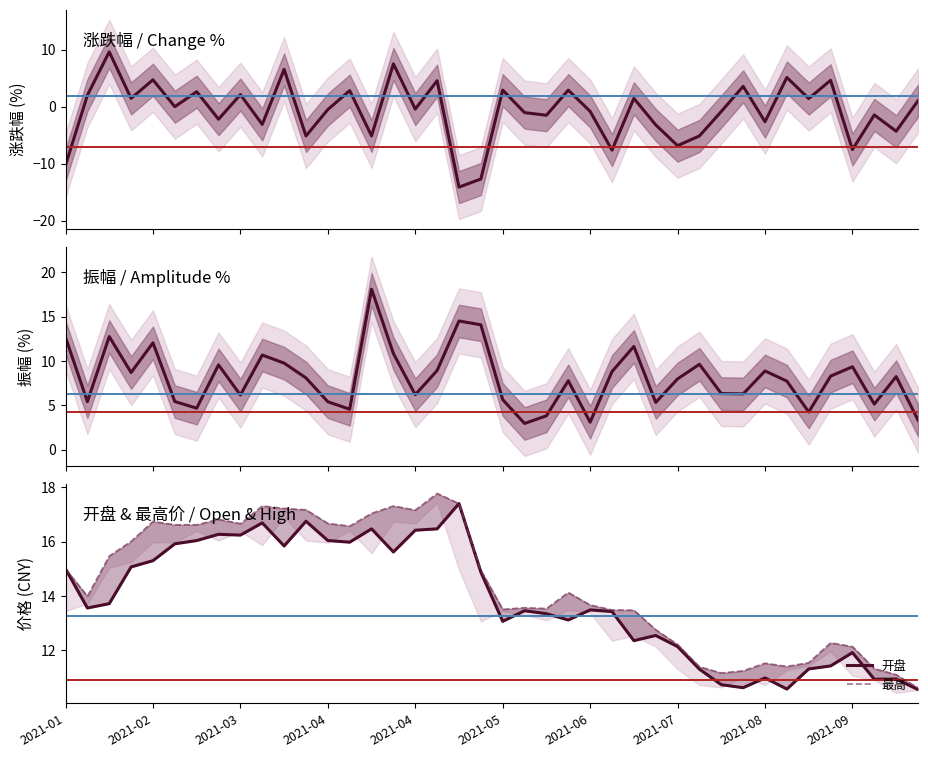

What is the sum of the 开盘 values at 2021-02 and 2021-04?

31.3